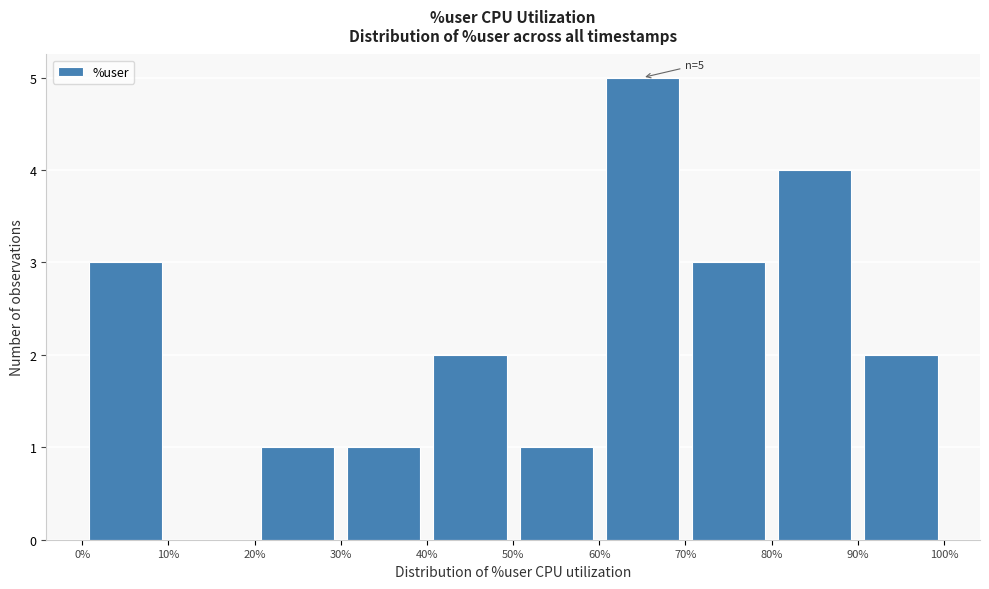

Over which range of the x-axis is the bar tallest?

60% to 70%